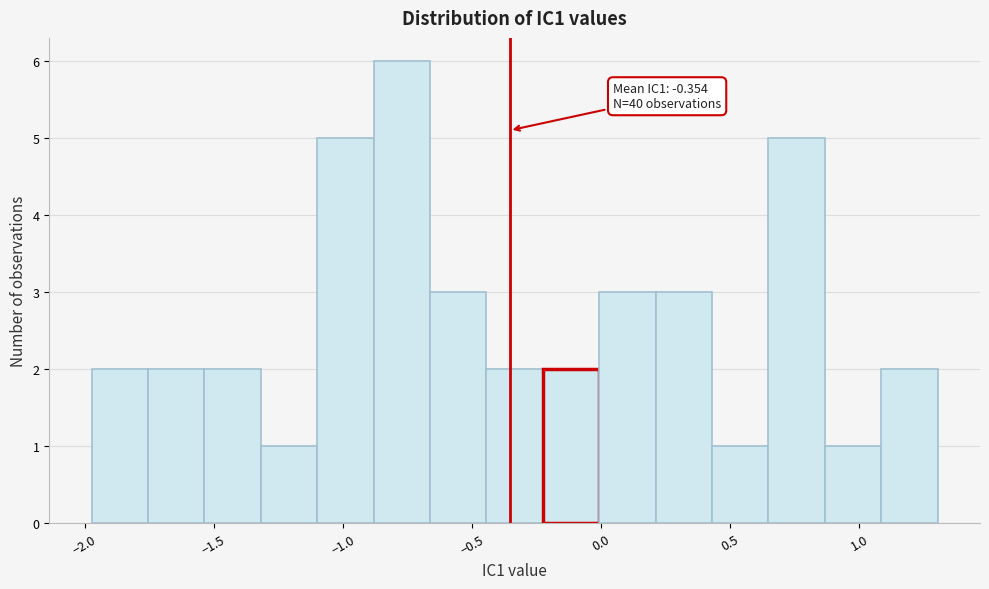

Over which range of the x-axis is the bar tallest?

-0.90 to -0.65